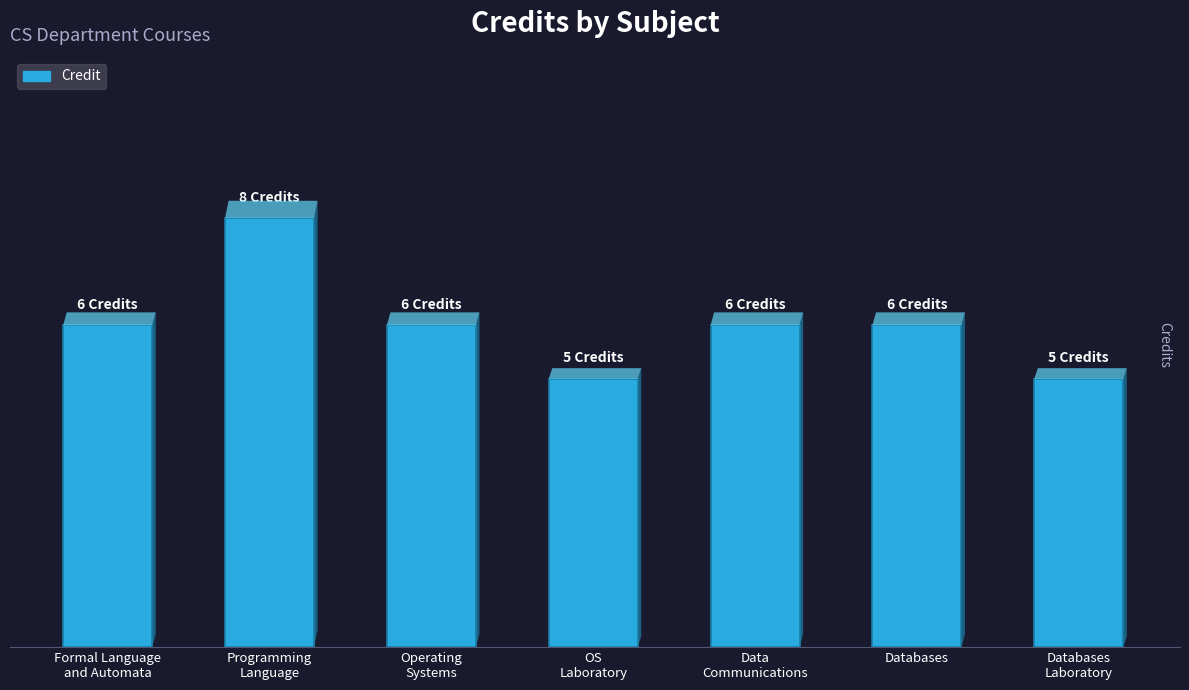

True or false: the data shows 6 at Operating
Systems.

True